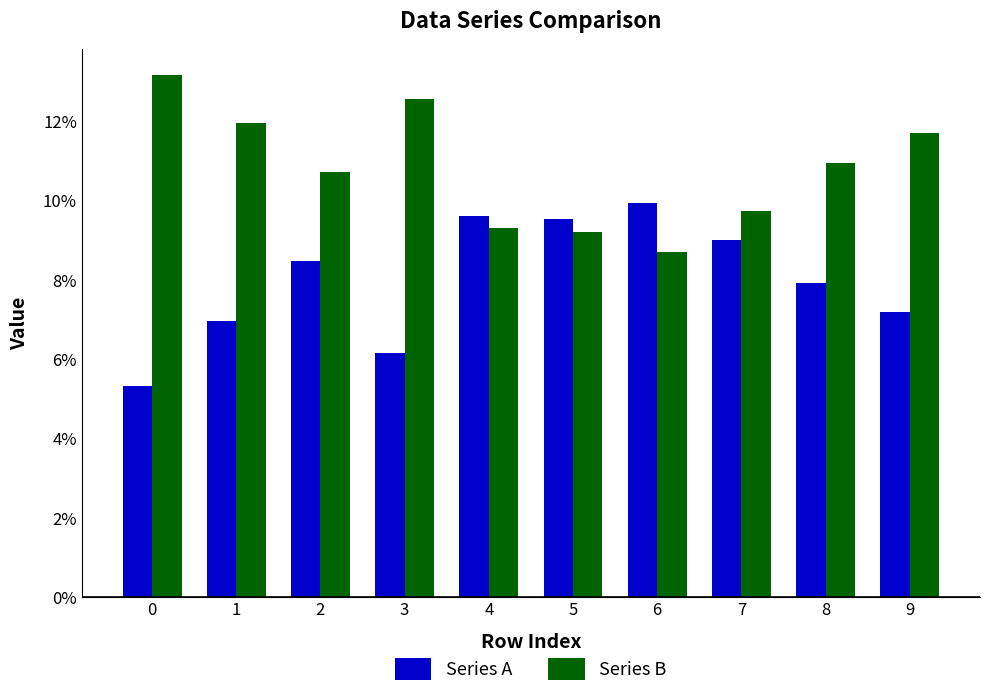

At how many categories does at least one series exceed 0?

10